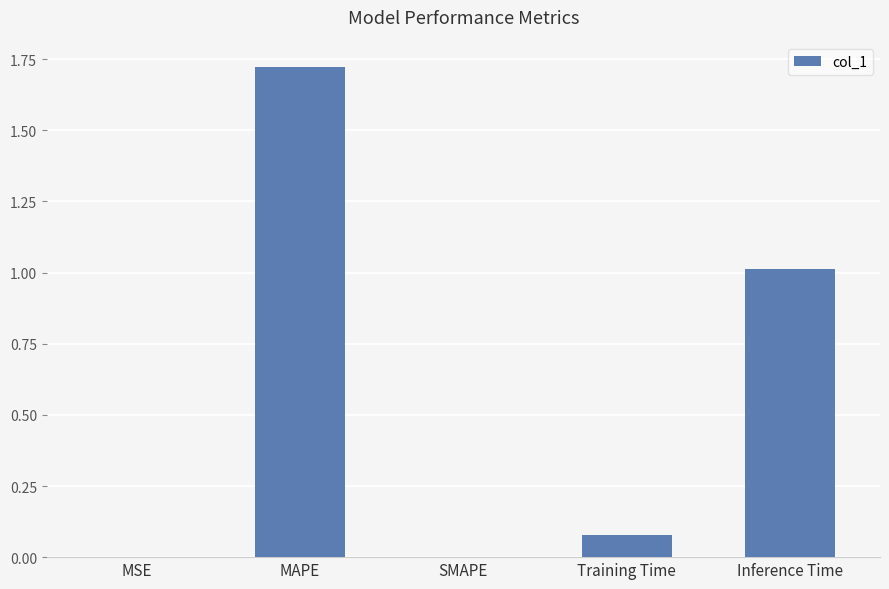

What is the sum of all values?

2.8